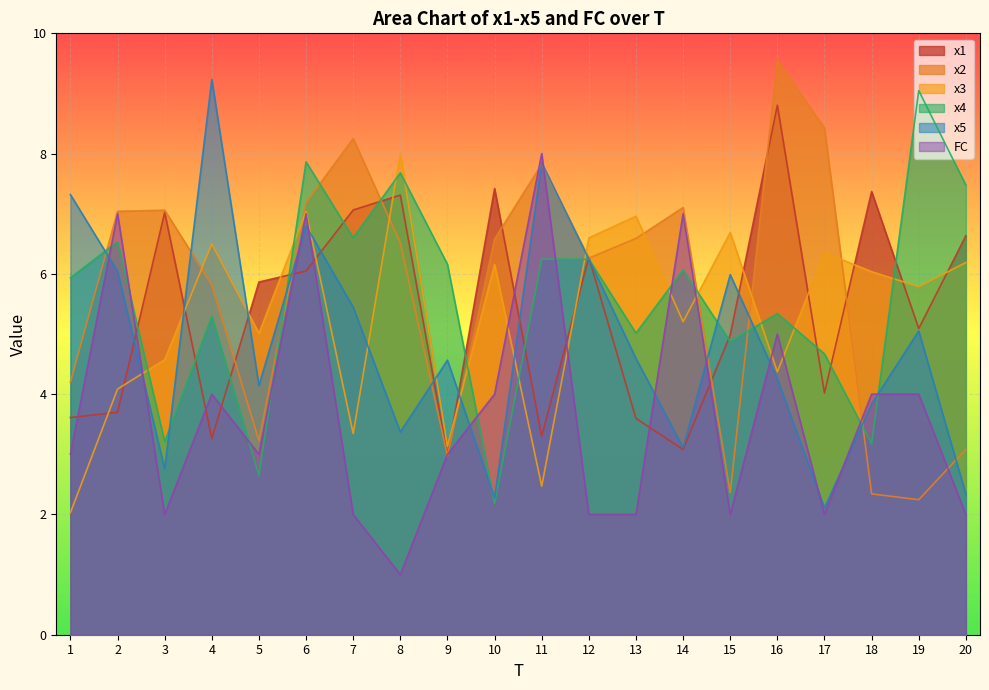

Rank the categories by x1 value from lowest to highest.

9, 14, 4, 11, 13, 1, 2, 17, 15, 19, 5, 6, 12, 20, 3, 7, 8, 18, 10, 16